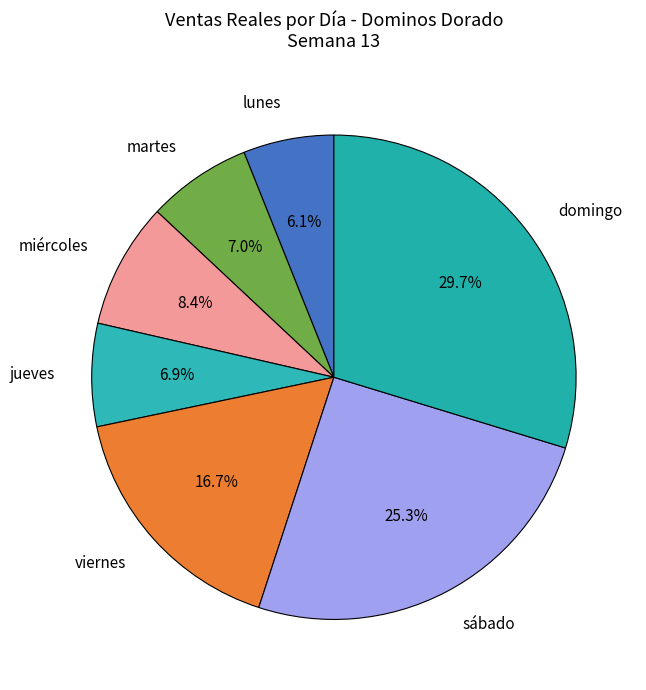

Which slice is the smallest?

lunes